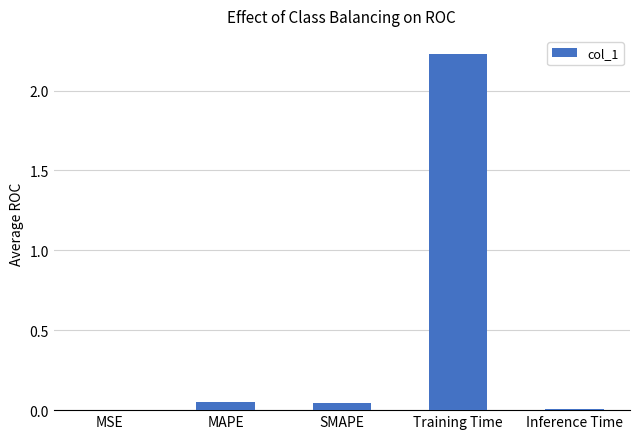

Are the bars horizontal?

No